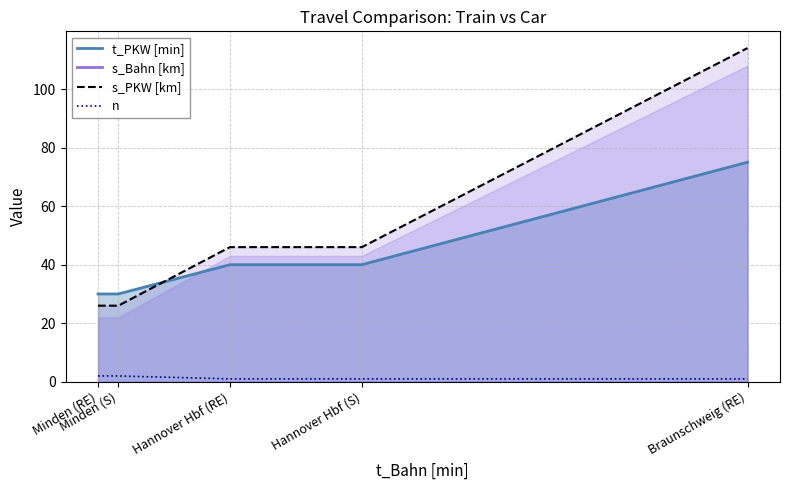

At how many categories does at least one series exceed 96?

1